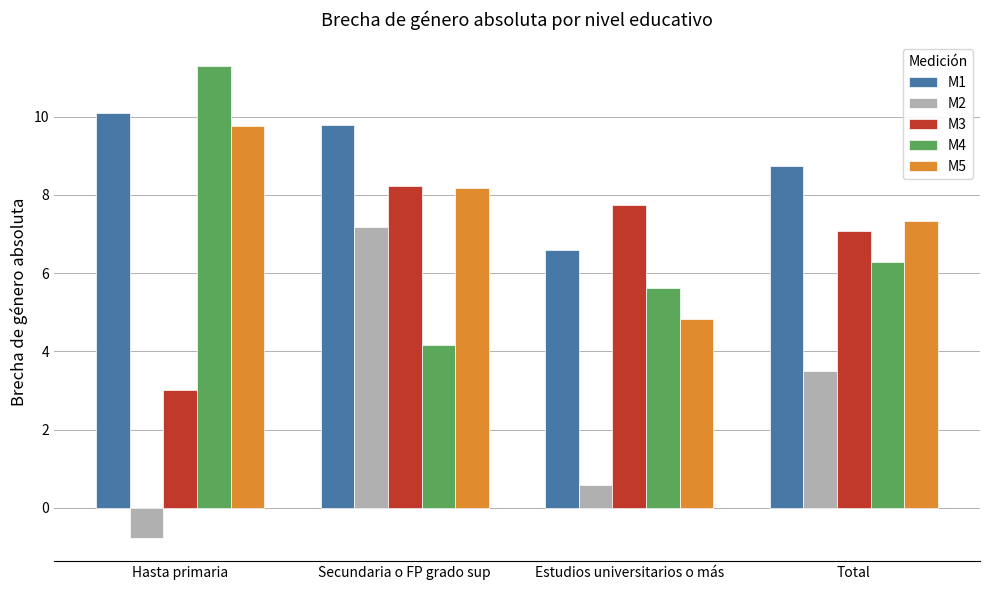

Rank the categories by M5 value from highest to lowest.

Hasta primaria, Secundaria o FP grado sup, Total, Estudios universitarios o más